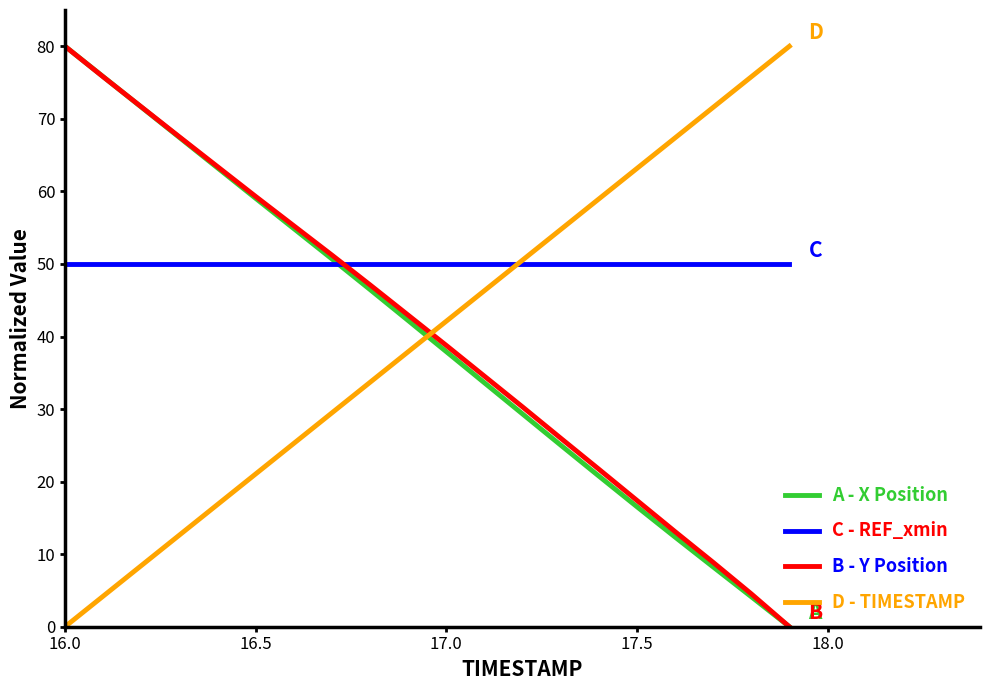

What is the sum of all C - REF_xmin values?

1000.0